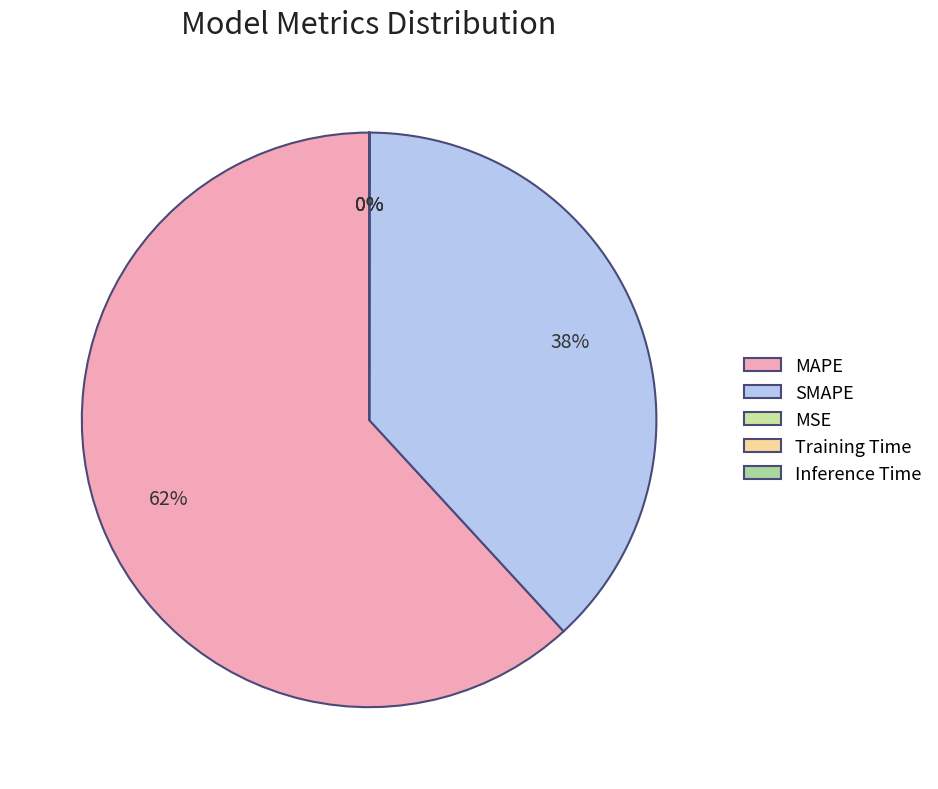

Count the number of slices in the pie.

5